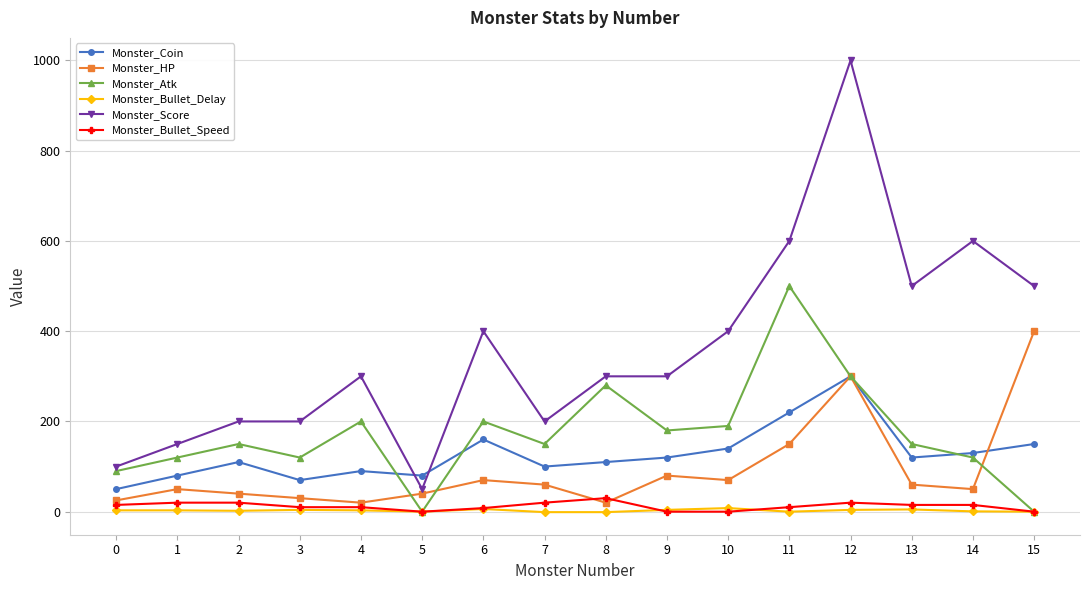

At which category does Monster_Atk reach its first local peak?

2